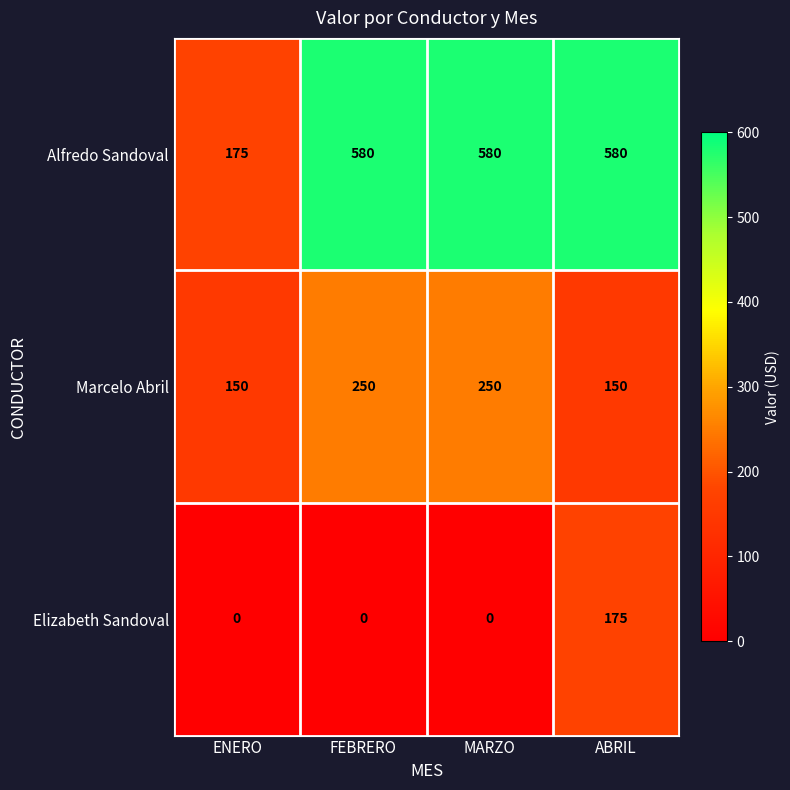

List the series in order of their peak value, lowest first.

Elizabeth Sandoval, Marcelo Abril, Alfredo Sandoval